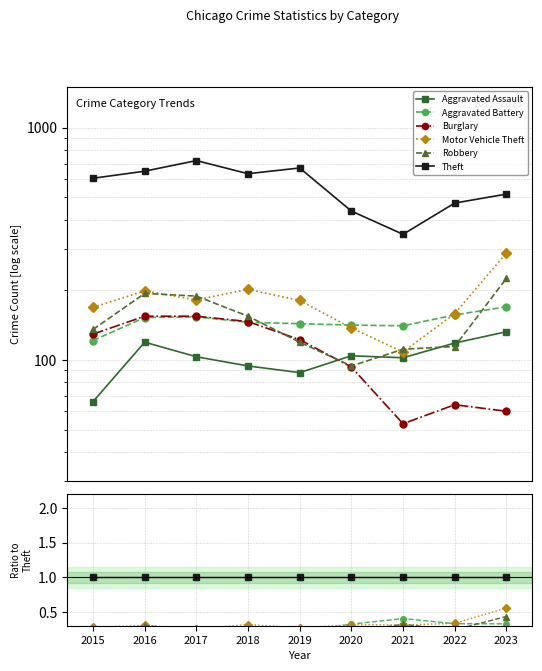

The value of Motor Vehicle Theft at 2017 is 0.3. True or false?

True